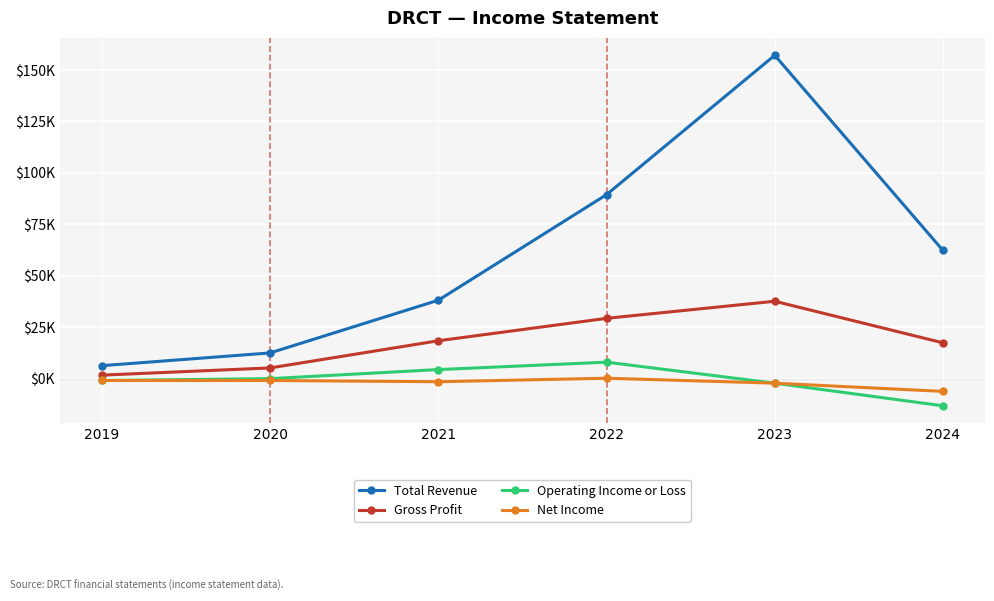

True or false: Gross Profit and Net Income cross at least once.

False